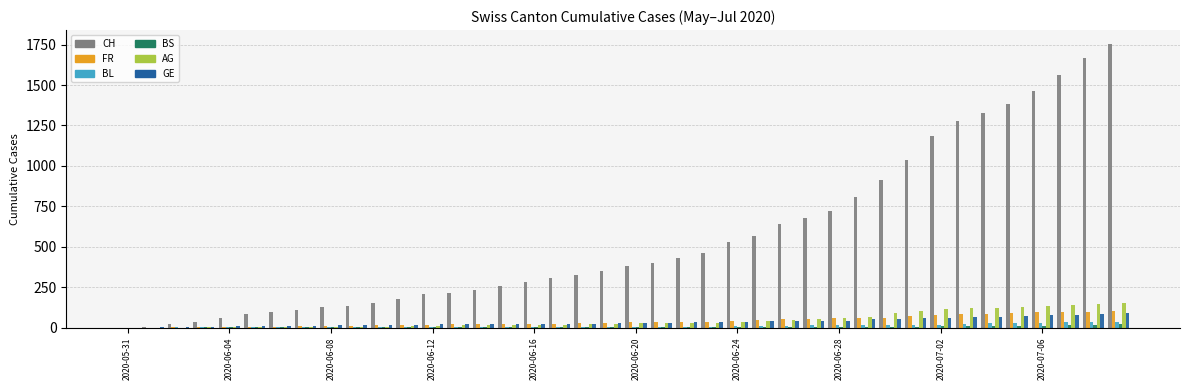

Which series has the largest total across all categories?

CH